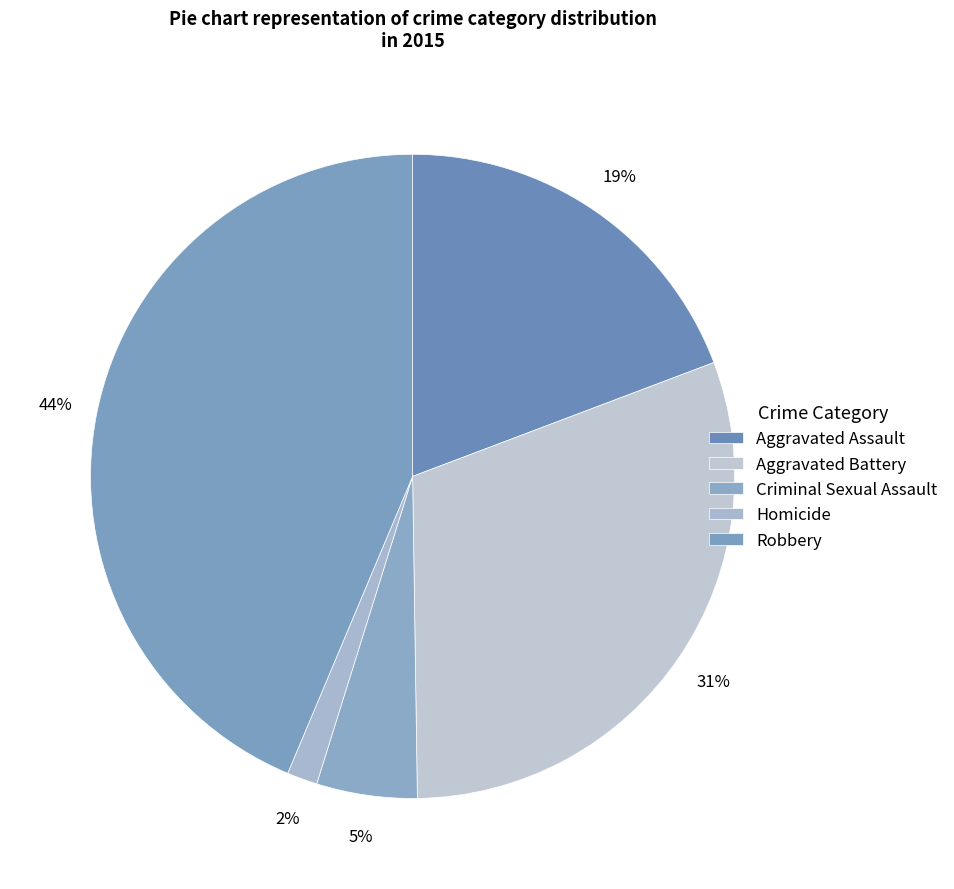

To the nearest percent, what percentage of the pie is Homicide?

2%